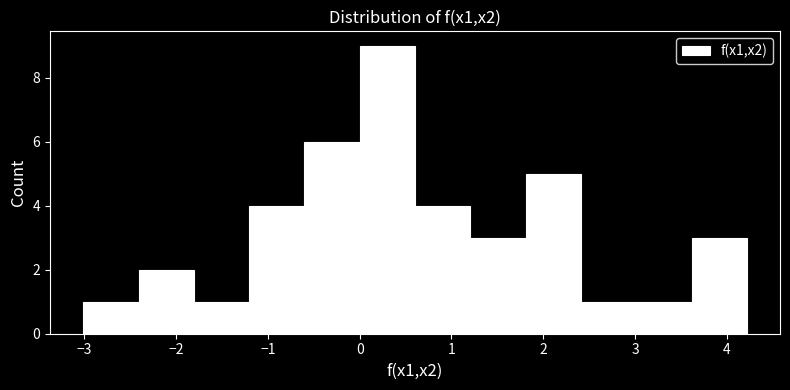

Reading left to right, transcribe this chart: for each bar, give the range it covers on the x-axis and its height. Neither the bar edges nor the heights are printed on the chart, so give them approximately, as read against the axes.

-3.0 to -2.4: 1
-2.4 to -1.8: 2
-1.8 to -1.2: 1
-1.2 to -0.6: 4
-0.6 to 0.0: 6
0.0 to 0.6: 9
0.6 to 1.2: 4
1.2 to 1.8: 3
1.8 to 2.4: 5
2.4 to 3.0: 1
3.0 to 3.6: 1
3.6 to 4.2: 3